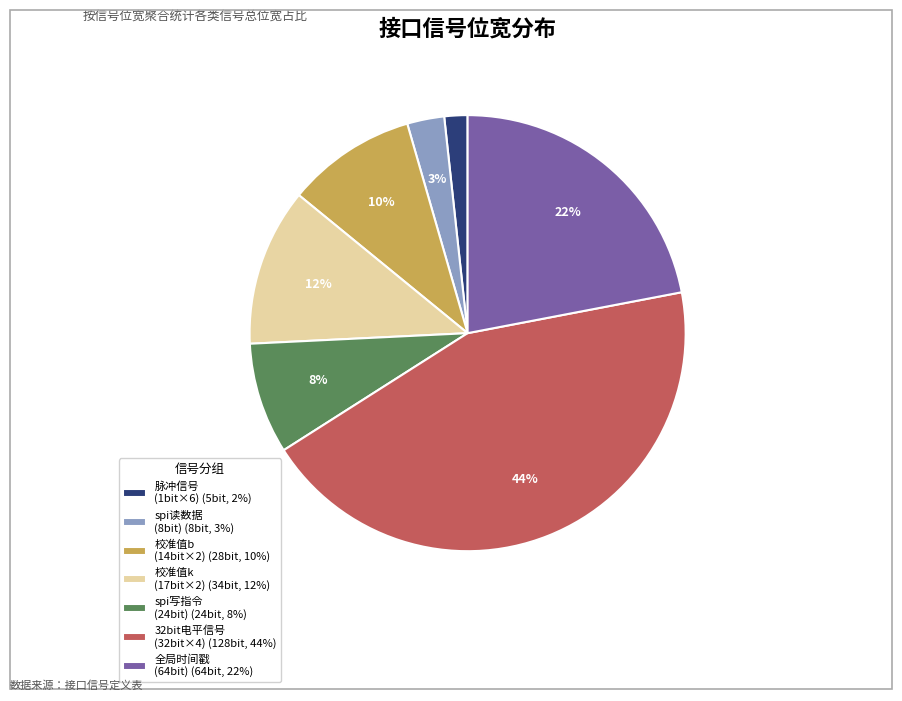

Count the number of slices in the pie.

7